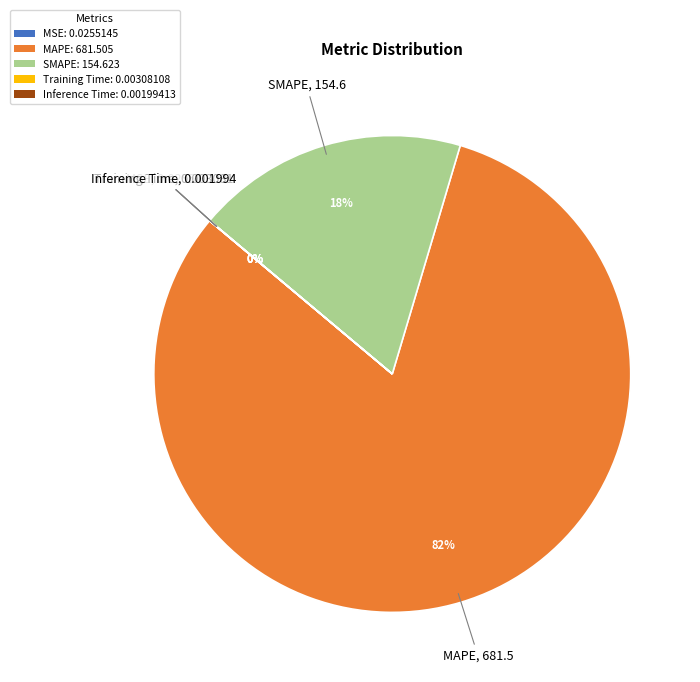

Approximately how many times larger is the value at SMAPE compared to MAPE?

0.2